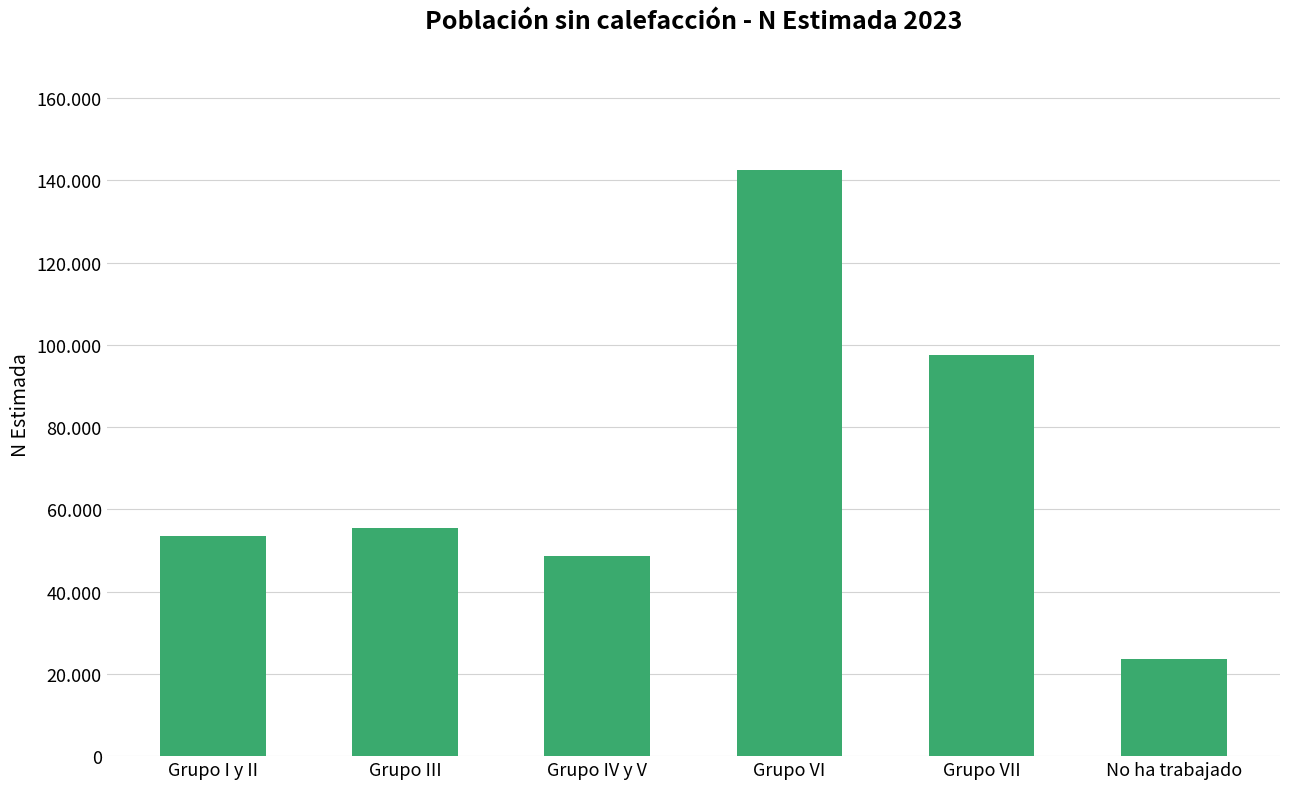

At which label does the data first exceed 55435?

Grupo VI